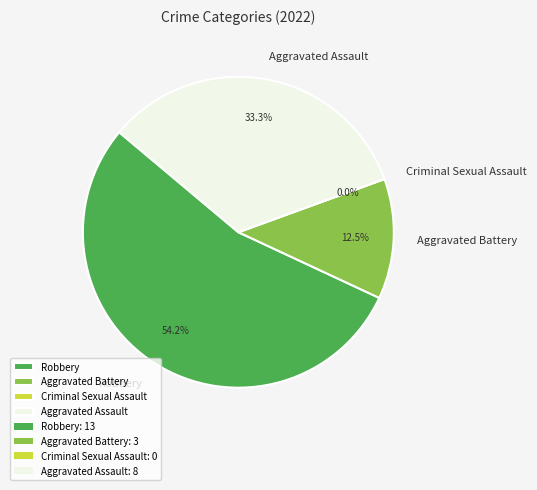

Combined, do Criminal Sexual Assault and Aggravated Battery account for over 50%?

No